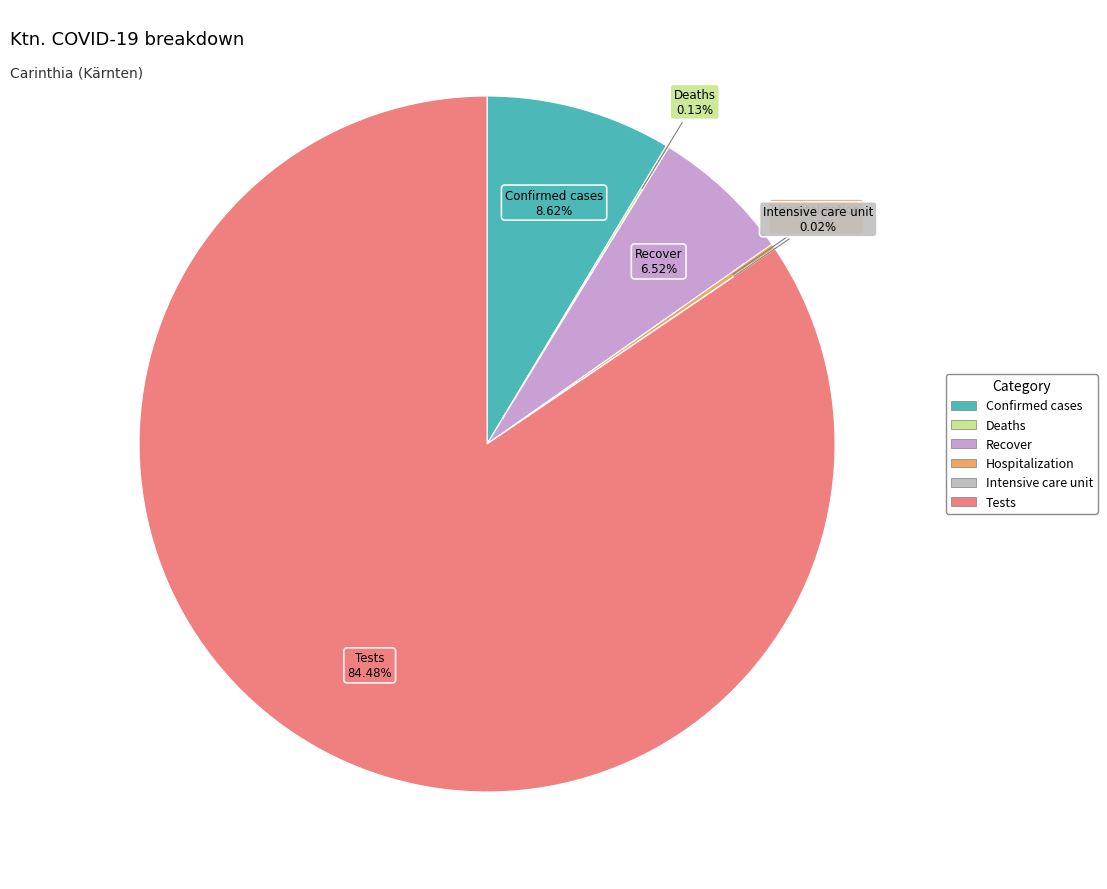

The Recover slice represents 1% of the pie. True or false?

False